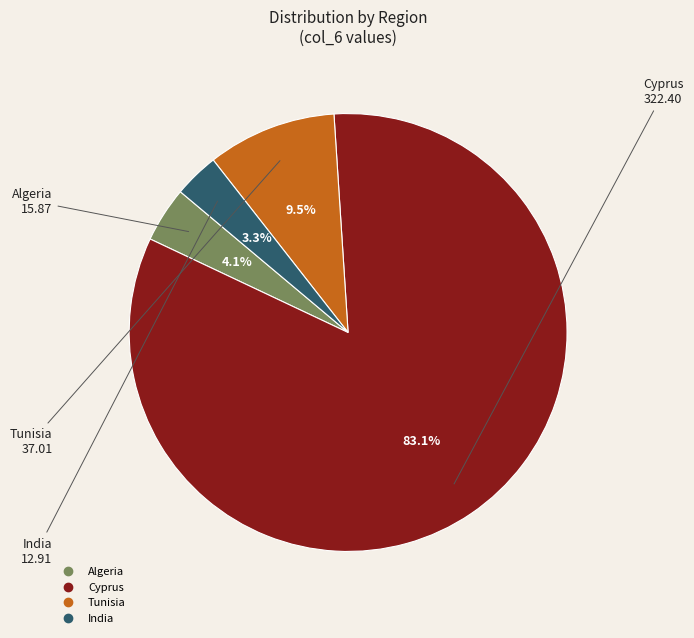

Which category accounts for the majority?

Cyprus